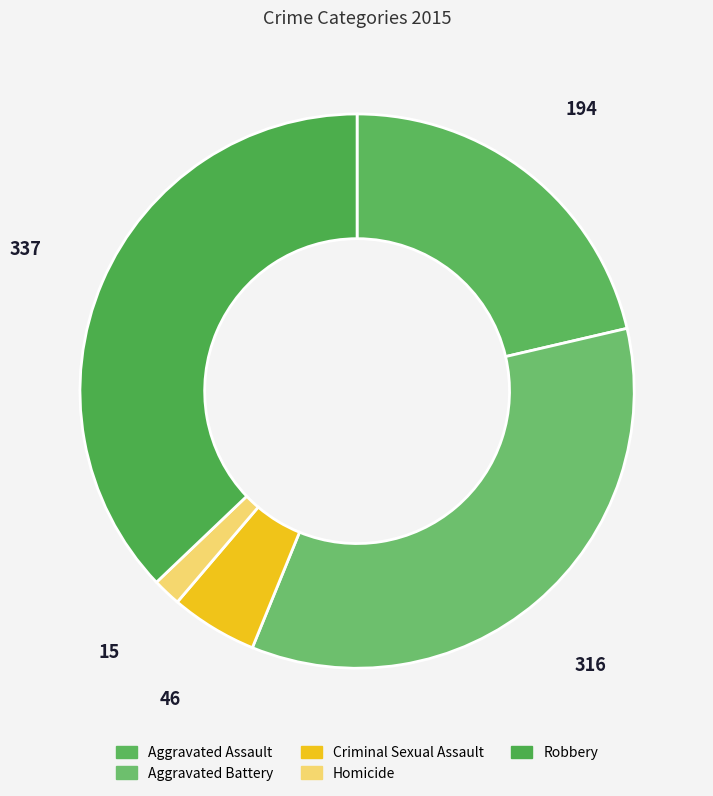

How many slices are in this pie chart?

5